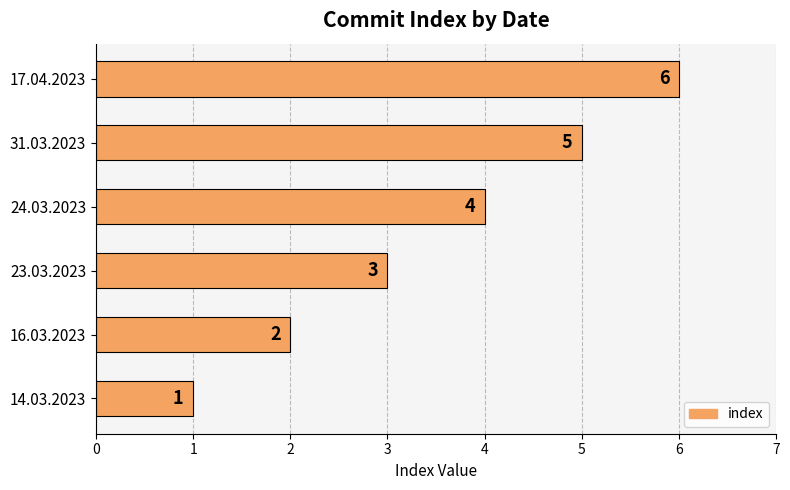

What is the greatest value displayed?

6